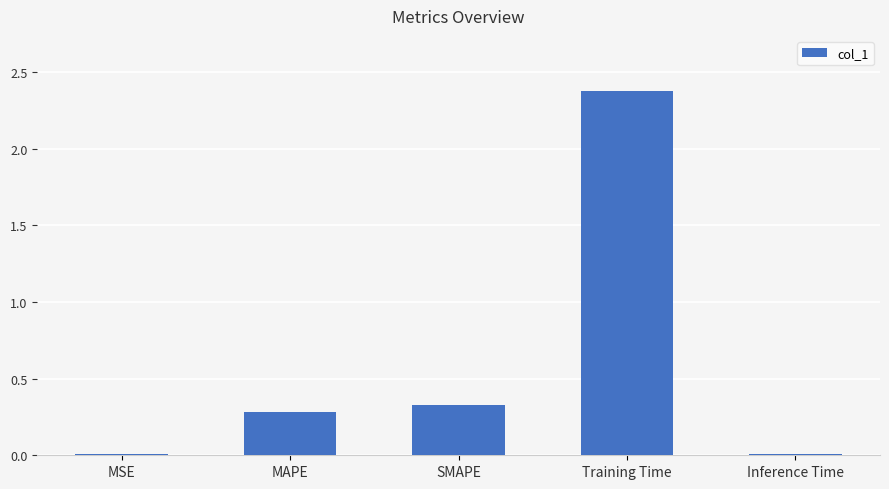

What is the difference between the maximum and minimum values?

2.4